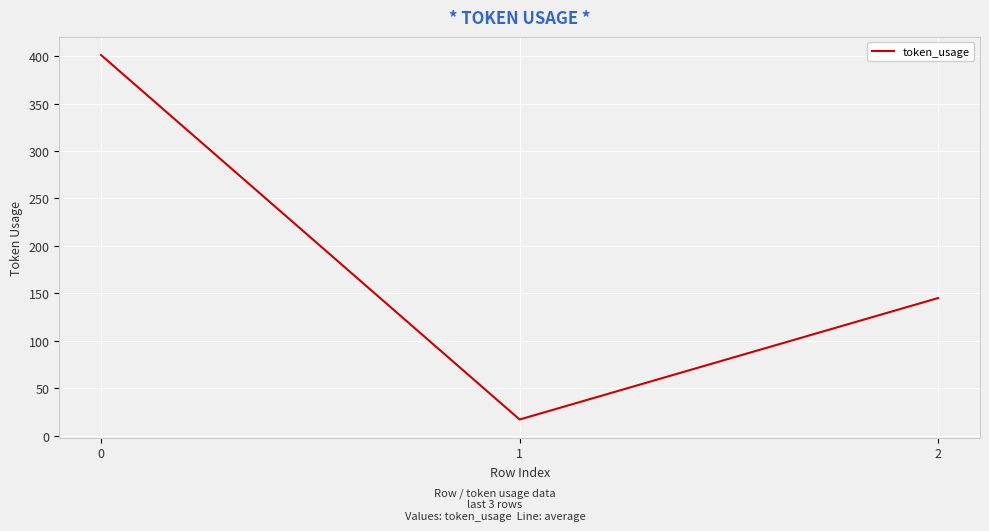

Rank the categories by value from highest to lowest.

0, 2, 1